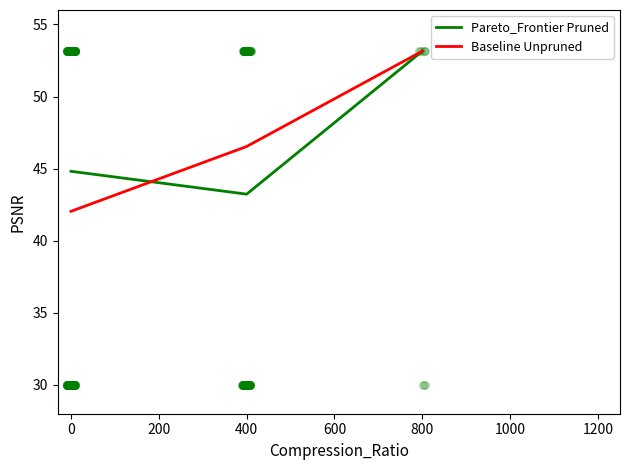

Which series reaches the minimum Y coordinate?

Baseline Unpruned